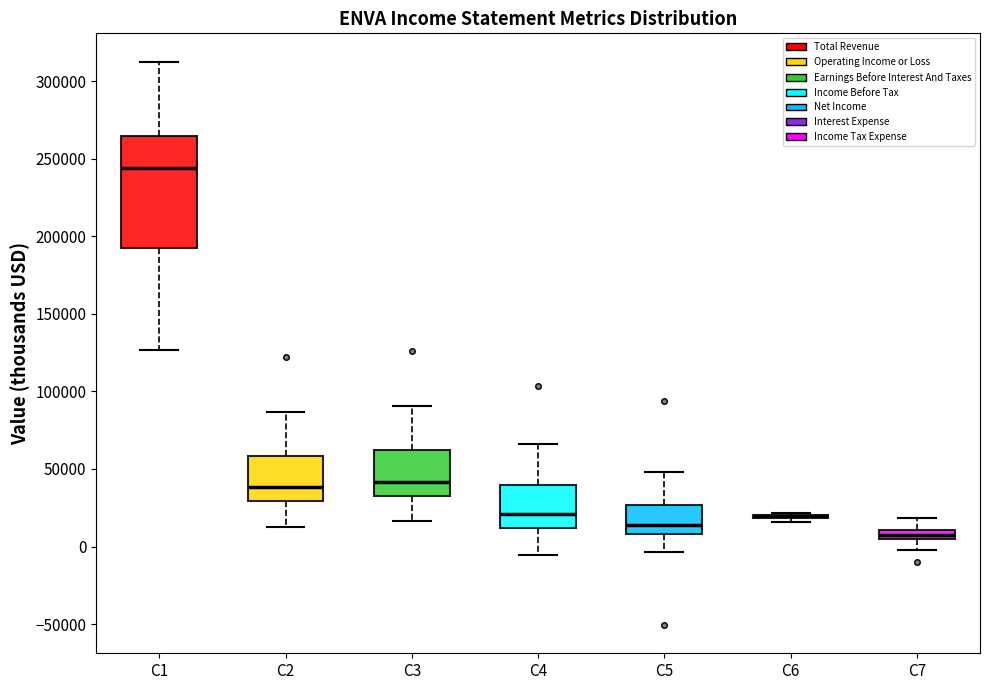

Which box is the tallest, from its lower edge to its upper edge?

C1